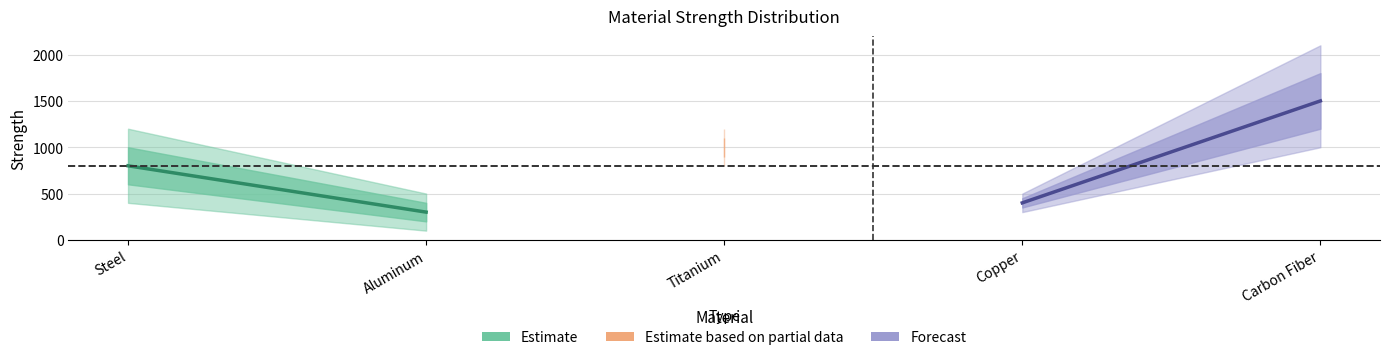

Reading left to right, transcribe all the data shown in this chart.

Min: 400	100	800	300	1000
Q1: 600	200	900	350	1200
Median: 800	300	1000	400	1500
Q3: 1000	400	1100	450	1800
Max: 1200	500	1200	500	2100